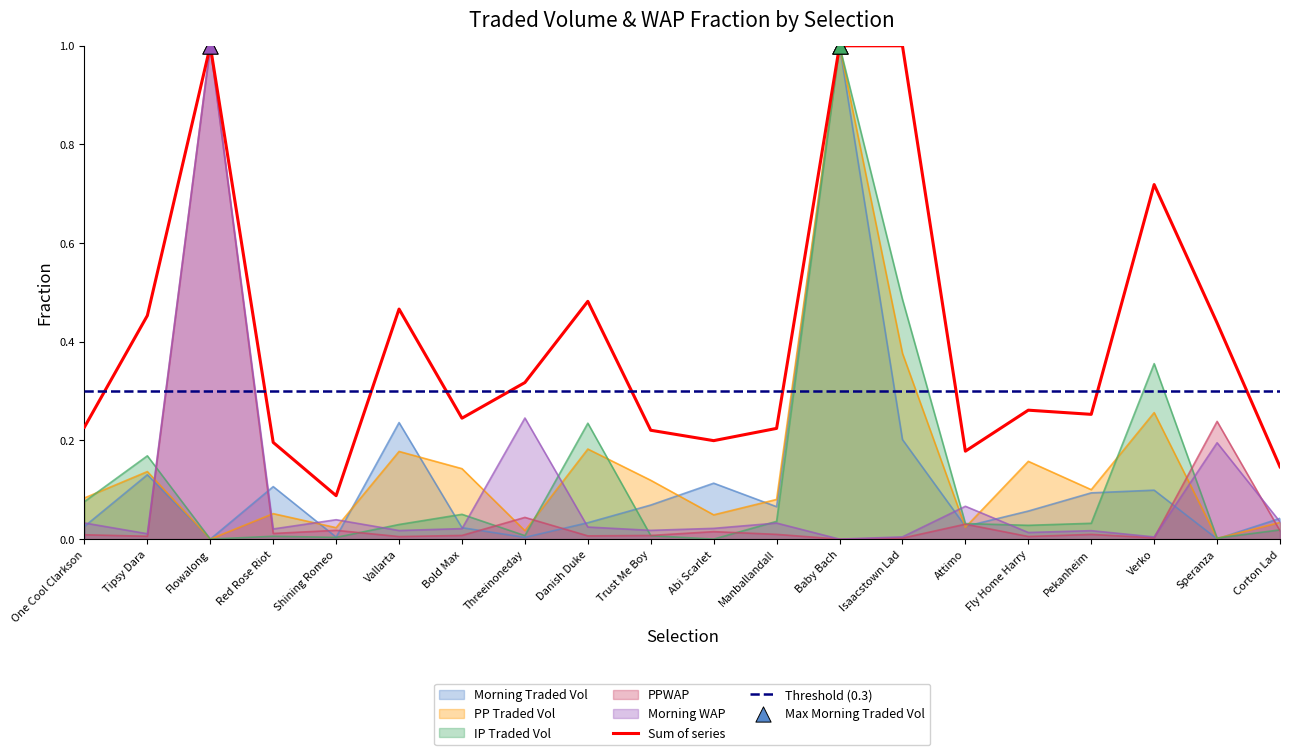

Which series has the widest spread of Y values?

MORNINGTRADEDVOL